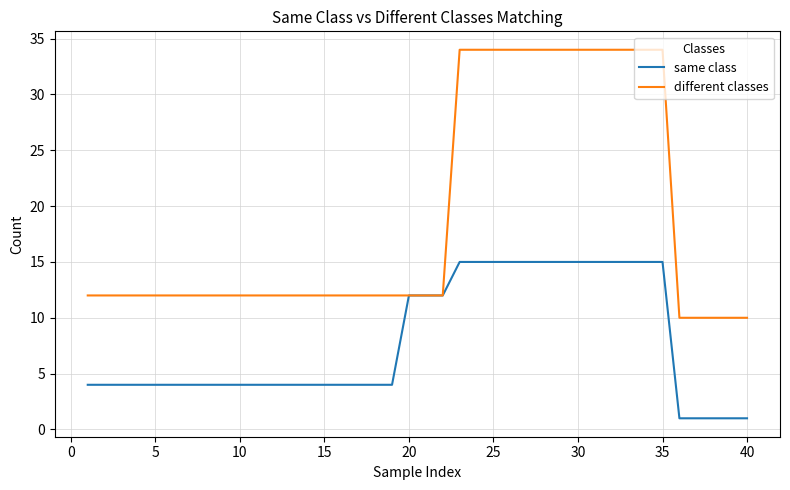

What is the minimum value for different classes?

10